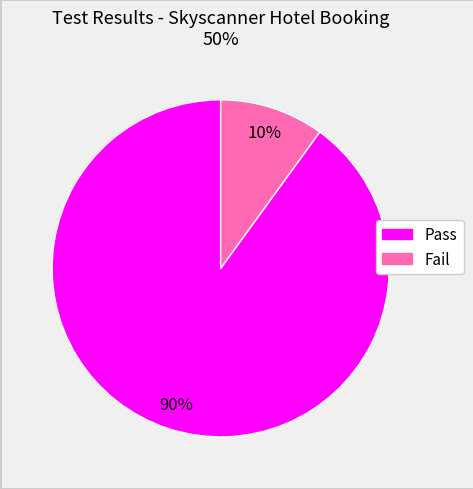

Which category has the smallest portion of the pie?

Fail